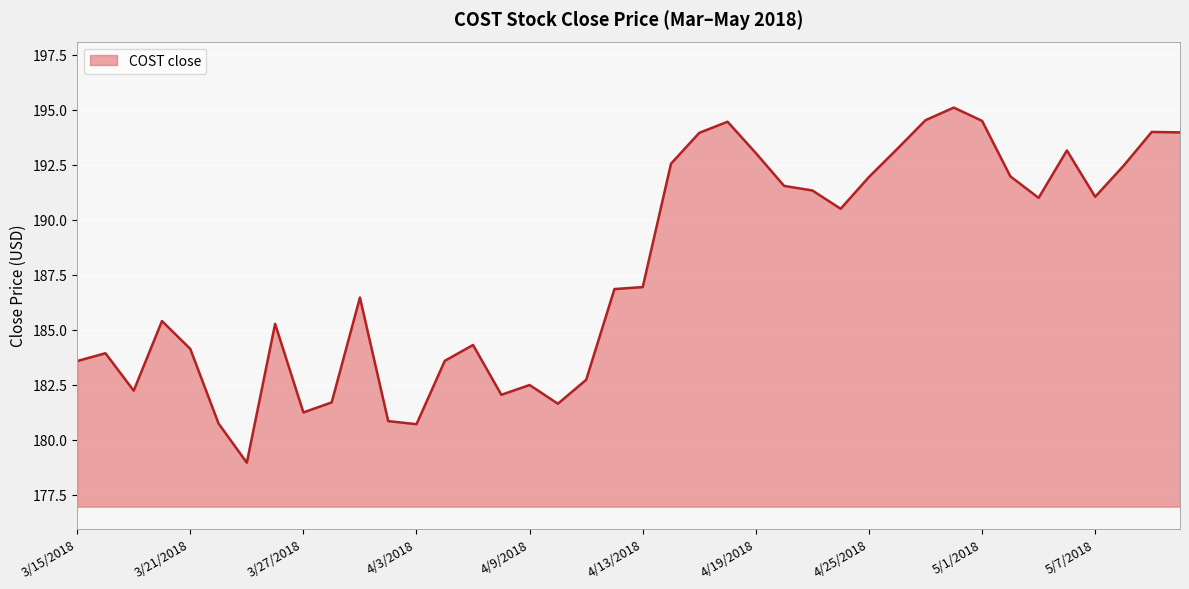

What is the greatest value displayed?

195.1